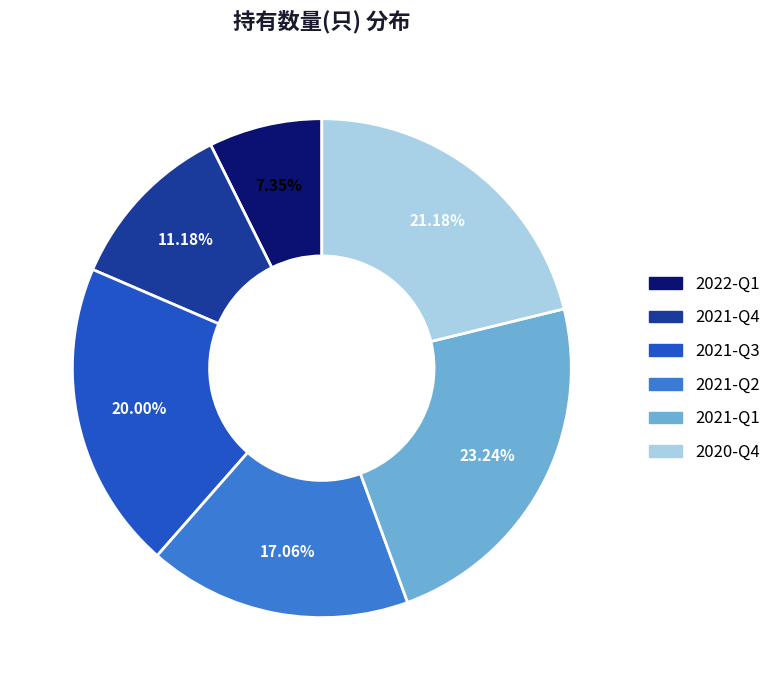

Does any single category account for the majority?

No